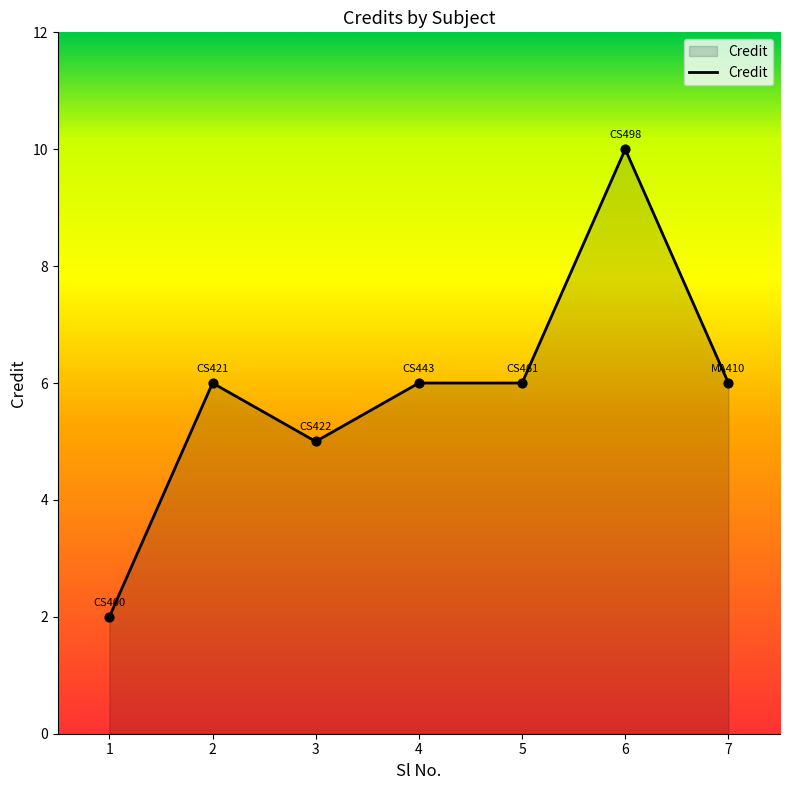

Between 1 and 5, which is larger?

5